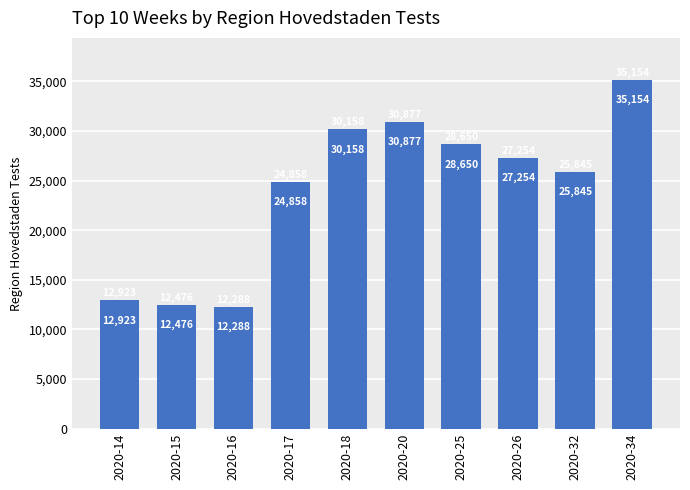

Reading right to left, transcribe all the data shown in this chart.

2020-34=35154	2020-32=25845	2020-26=27254	2020-25=28650	2020-20=30877	2020-18=30158	2020-17=24858	2020-16=12288	2020-15=12476	2020-14=12923